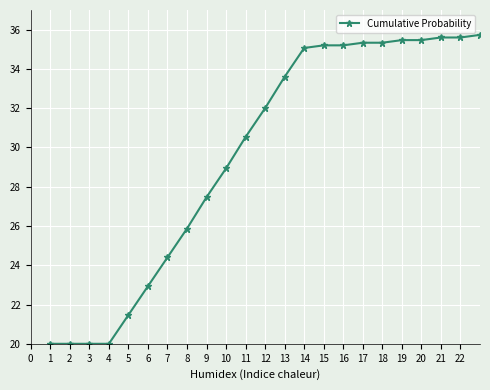

What is the minimum value shown in the chart?

20.0